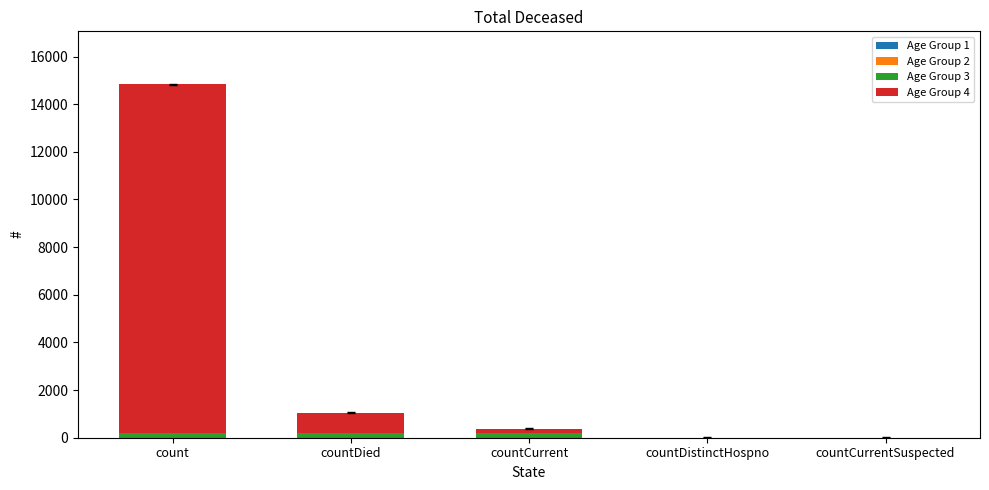

What is the total value across all series at count?

14832